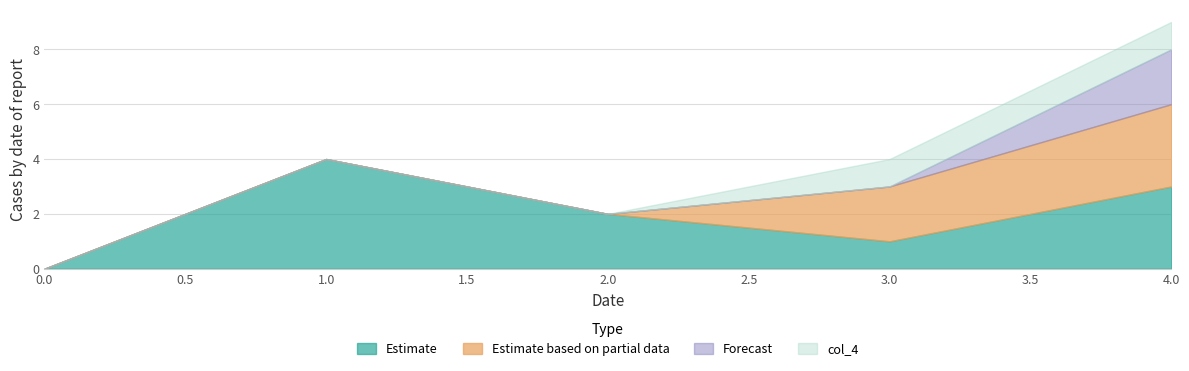

How many series are shown in this chart?

4